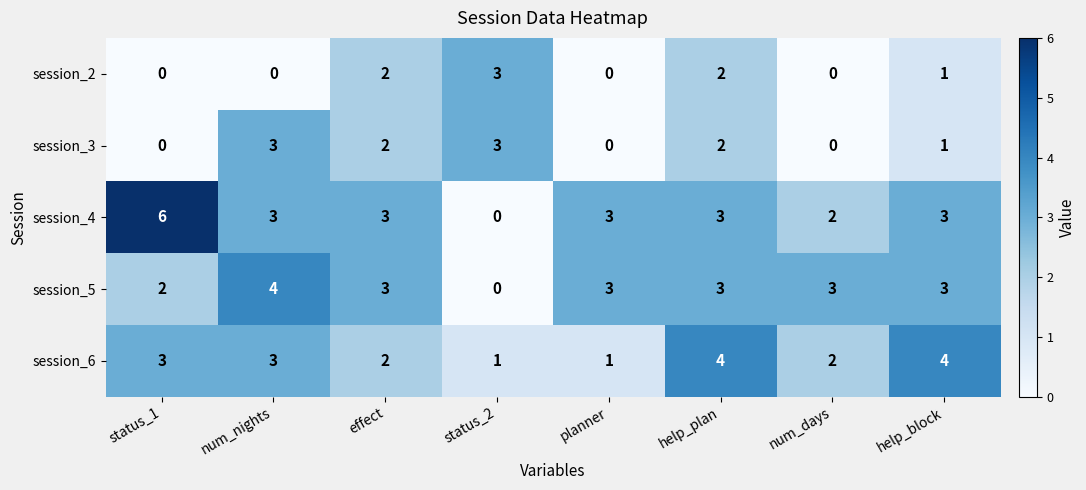

What is the sum of the session_3 values at status_2 and num_days?

3